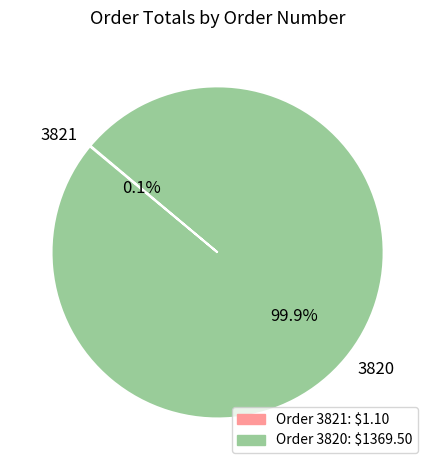

Which category has the biggest portion of the pie?

3820